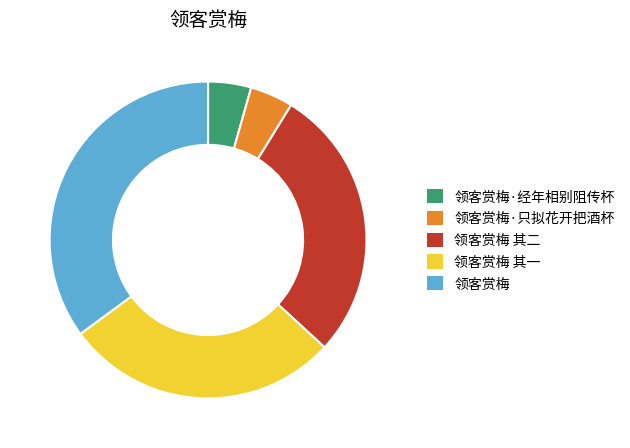

Which category has the biggest portion of the pie?

领客赏梅